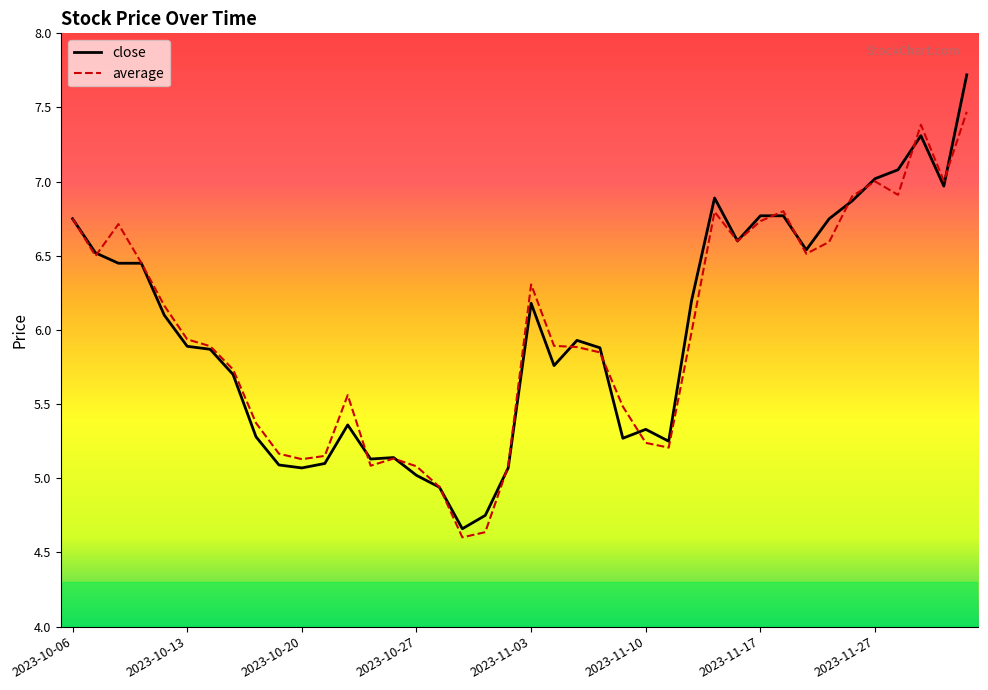

Which series has the largest range (max minus min)?

close